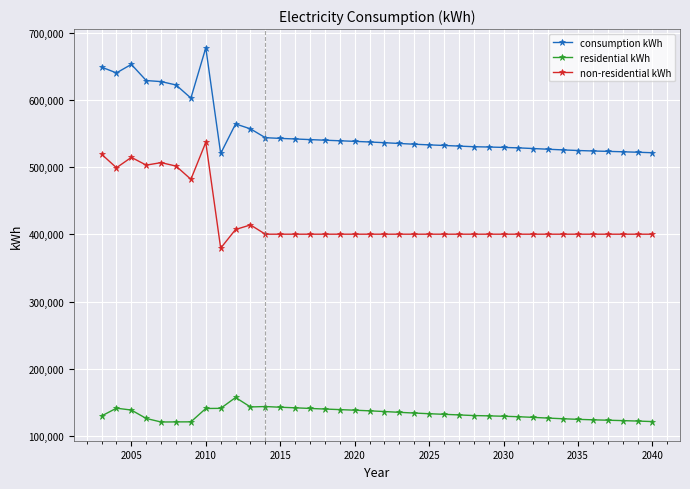

What is the average value of the consumption kWh series?

555592